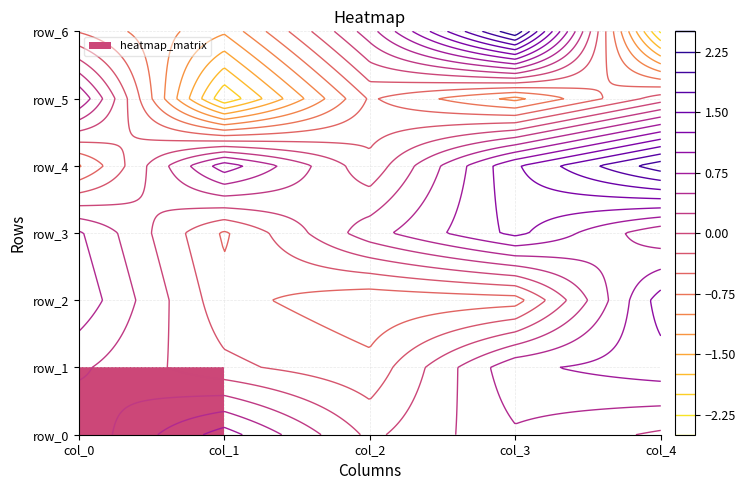

The row_1 series shows 0.9 at col_4. True or false?

True